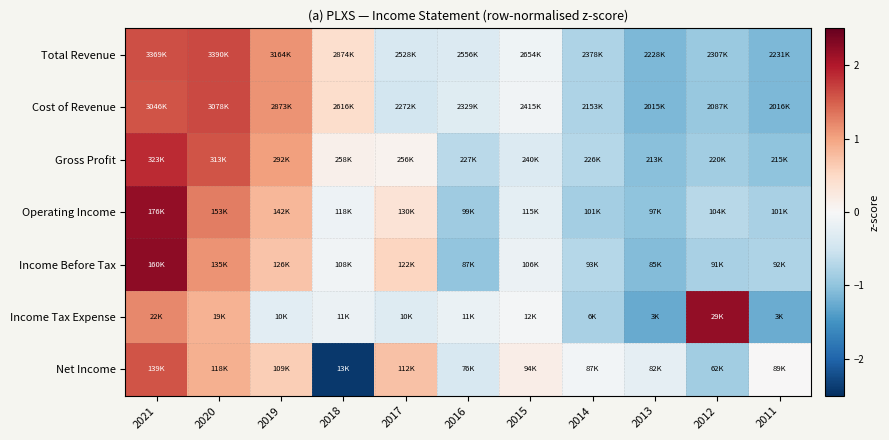

At which category is the sum across all series the highest?

2021